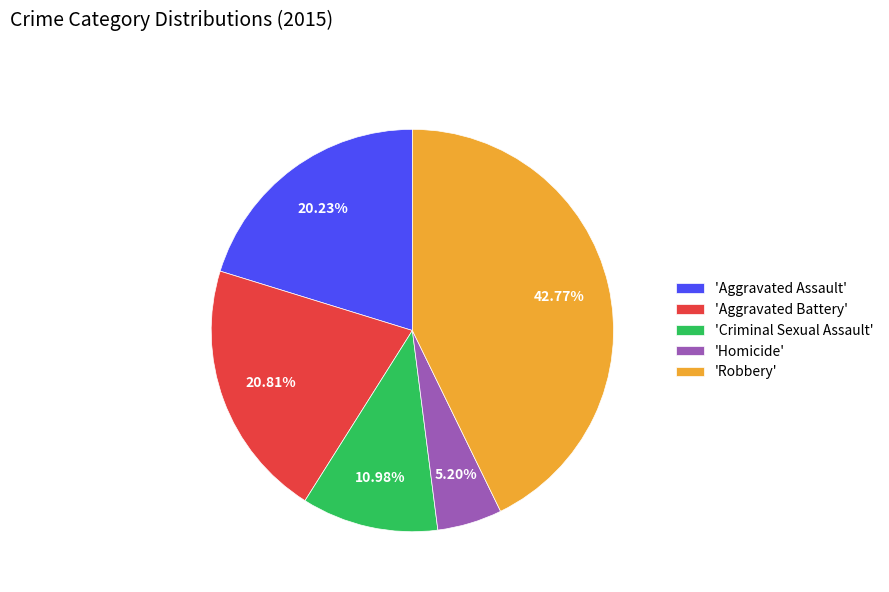

What is the smallest slice in the pie chart?

'Homicide'